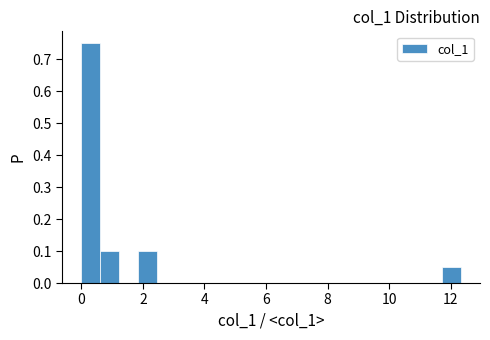

Around what value on the x-axis is the tallest bar? Give the approximate position of its centre, as read against the axis.

0.4